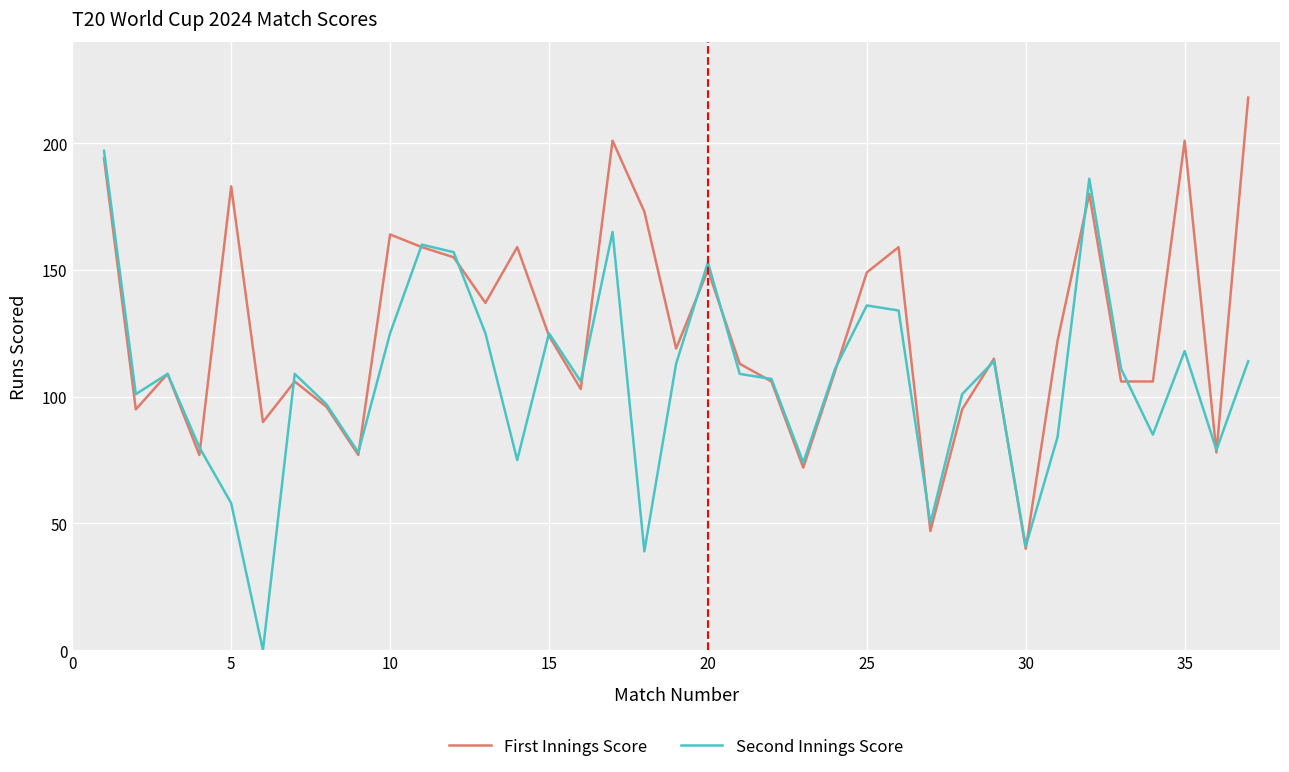

Which series has the widest spread of values?

Second Innings Score